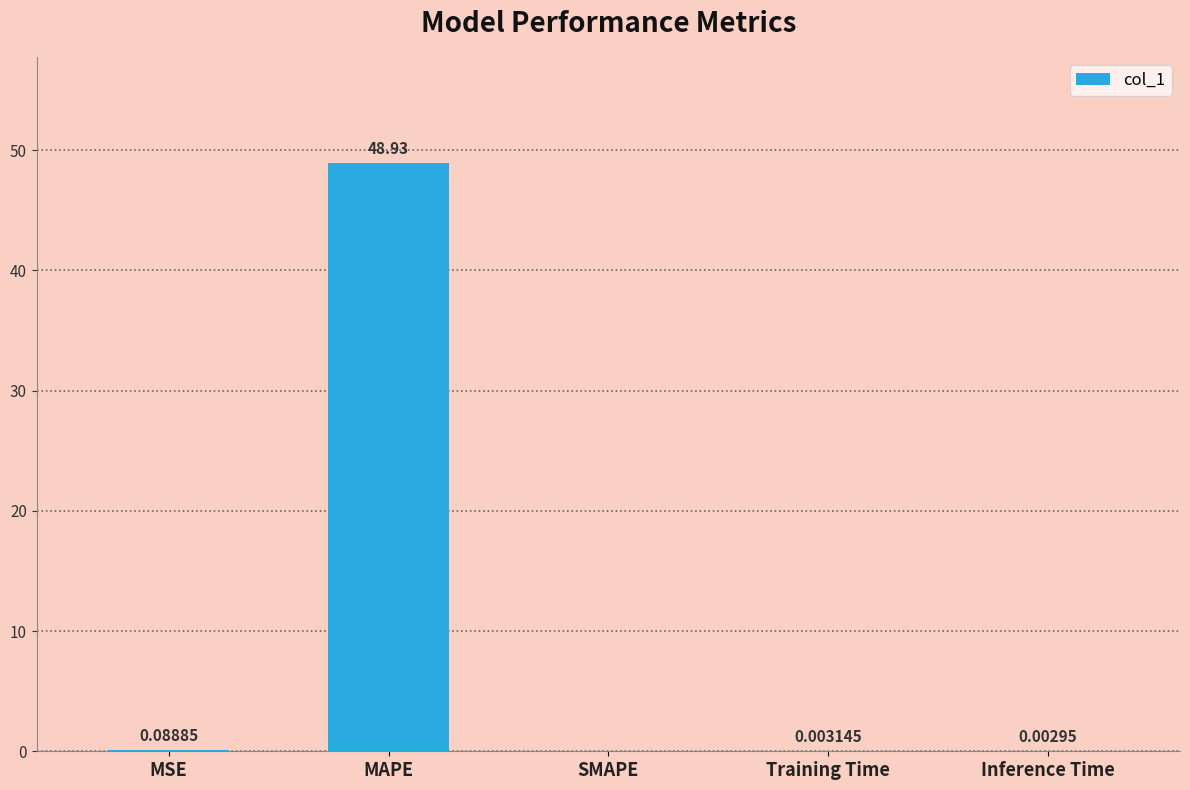

At which category does the chart reach its peak across all series?

MAPE